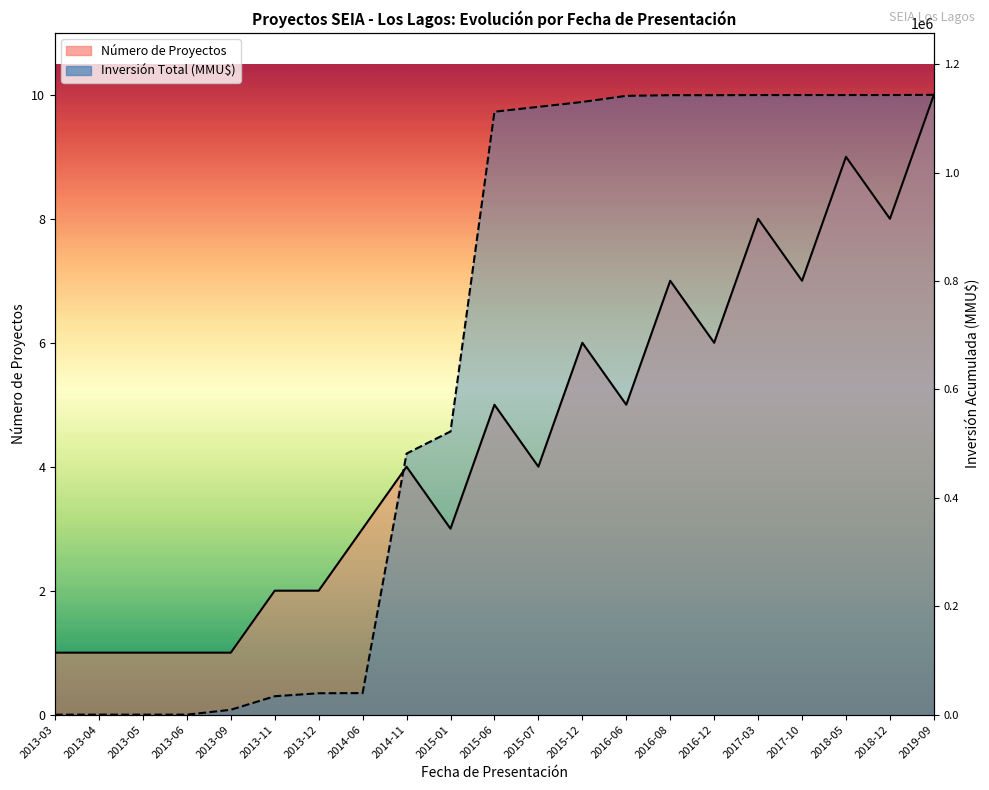

Which label corresponds to the largest value in the chart?

2019-09